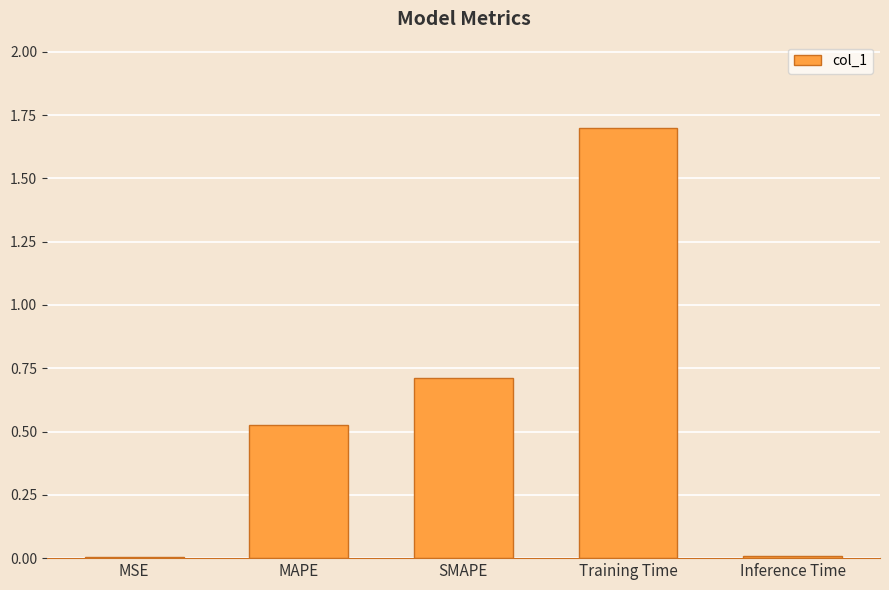

Which category has the highest value across all series?

Training Time